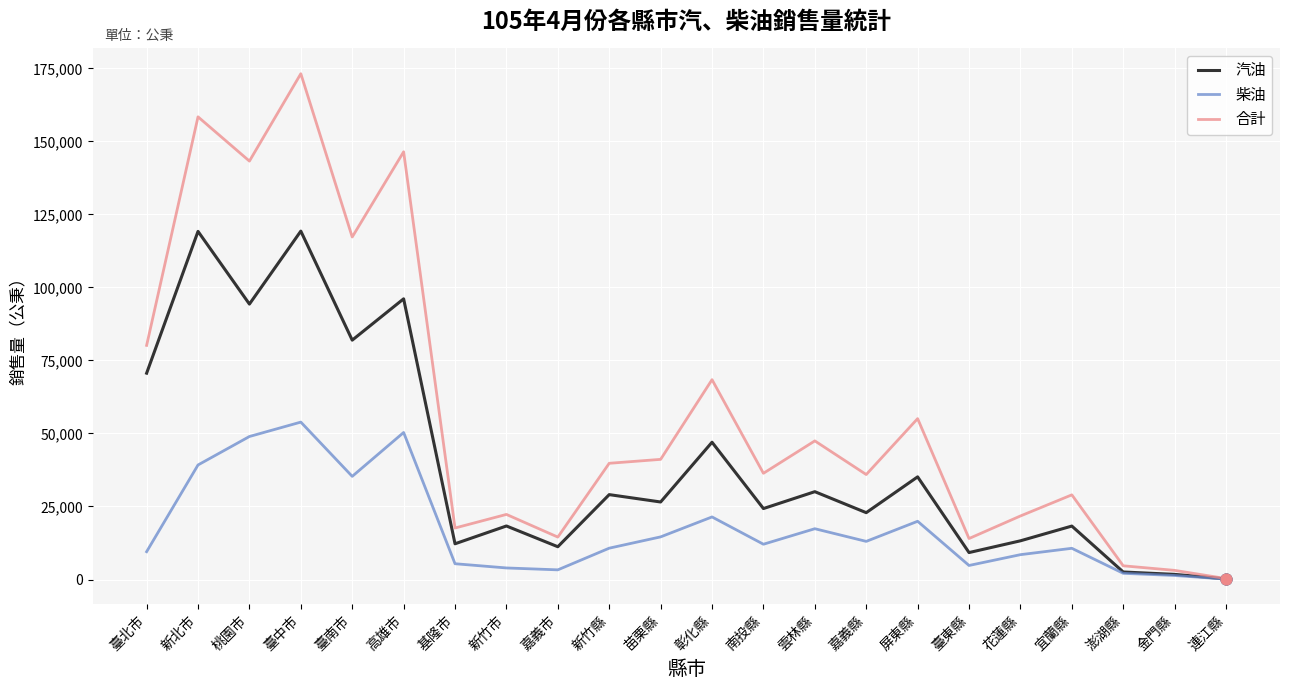

What is the difference between the highest and lowest values at 臺南市?

81959